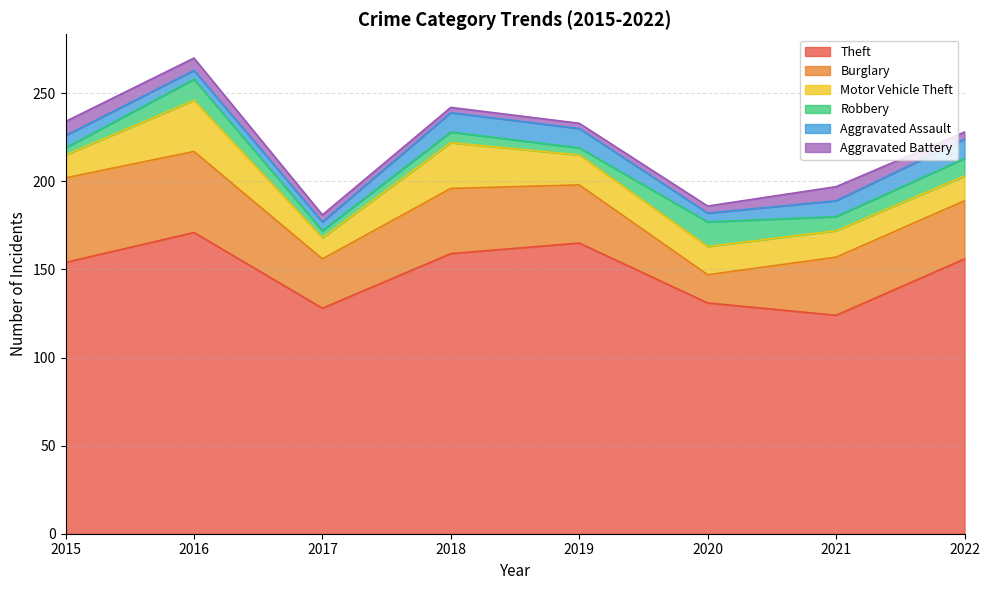

What is the sum of the Motor Vehicle Theft values at 2016 and 2015?

42